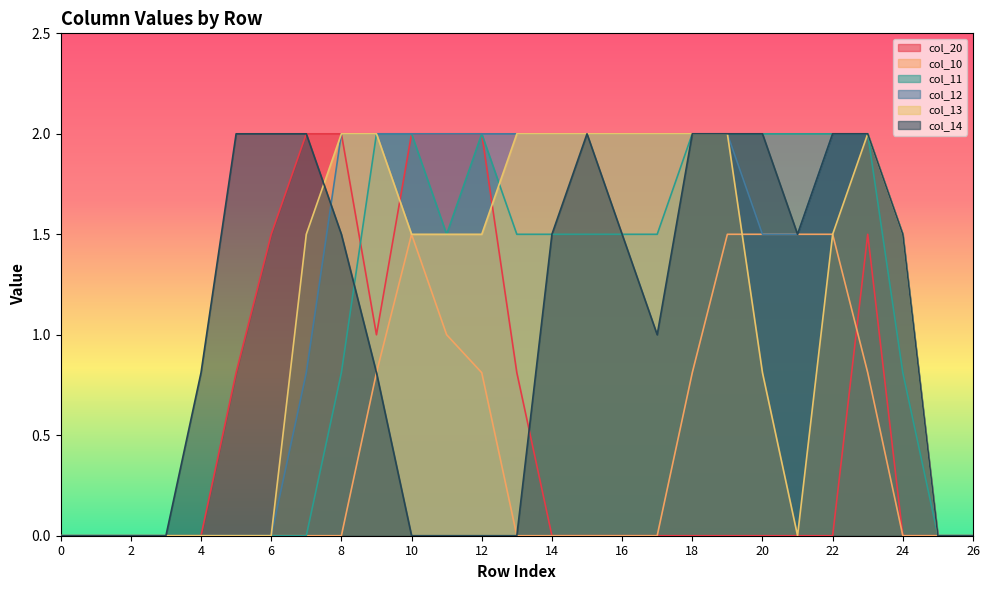

What is the highest value of the col_13 series?

2.0